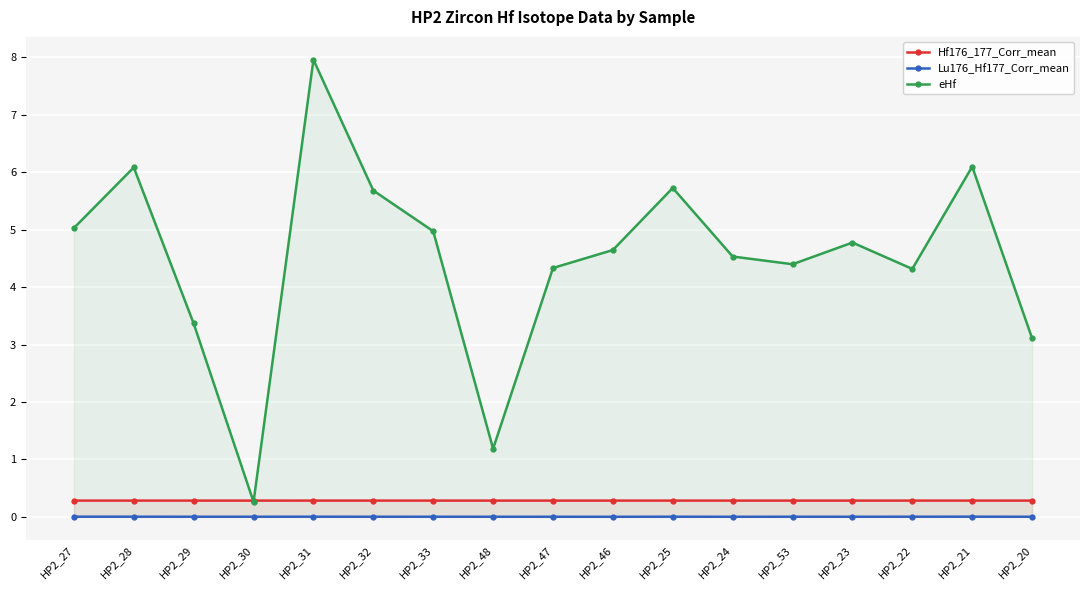

What is the sum of the eHf values at HP2_31 and HP2_32?

13.6